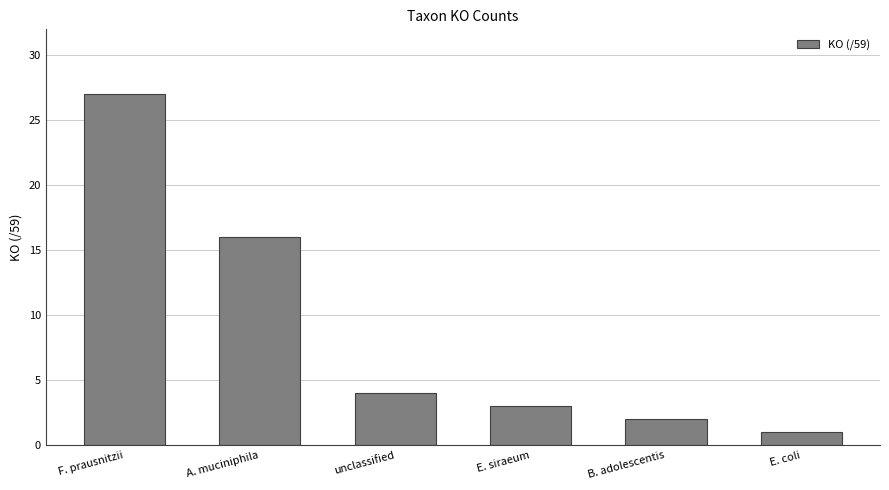

What is the difference between the maximum and minimum values?

26